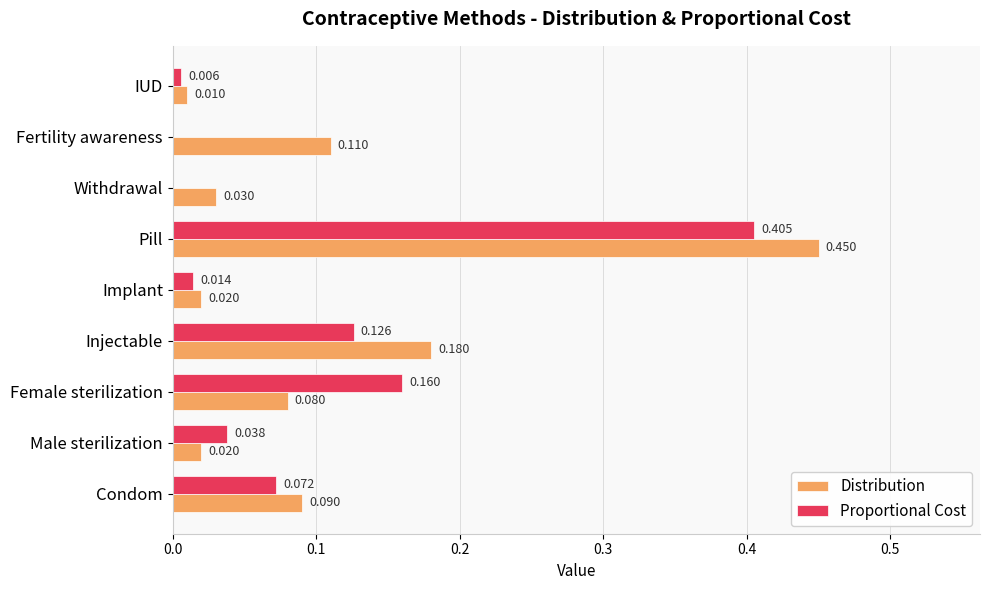

Is the value of Distribution at Female sterilization greater than the value of Proportional Cost at Condom?

Yes